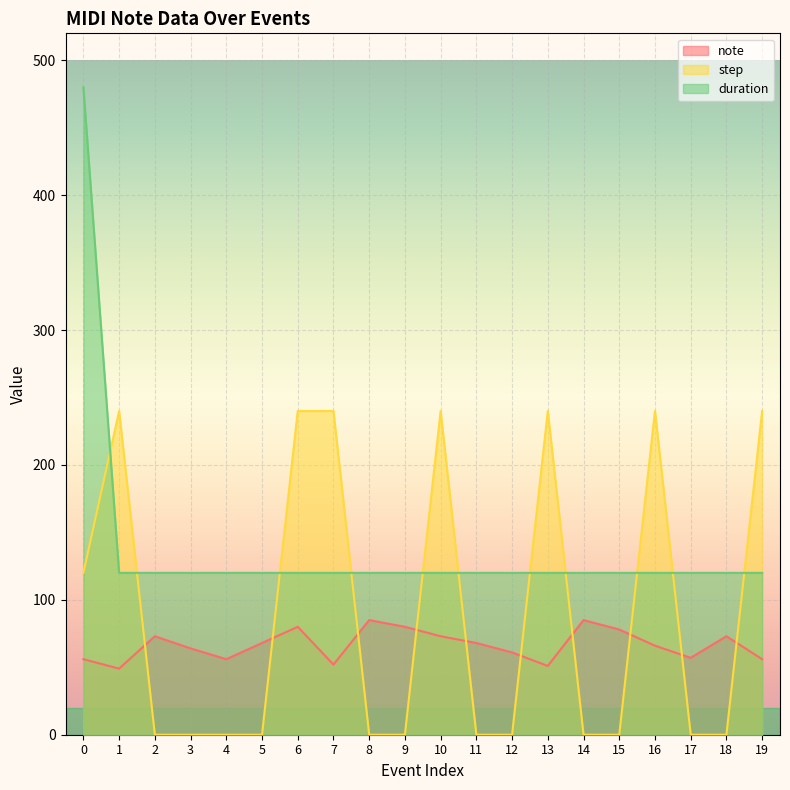

Is it true that step equals 240 at 1?

True